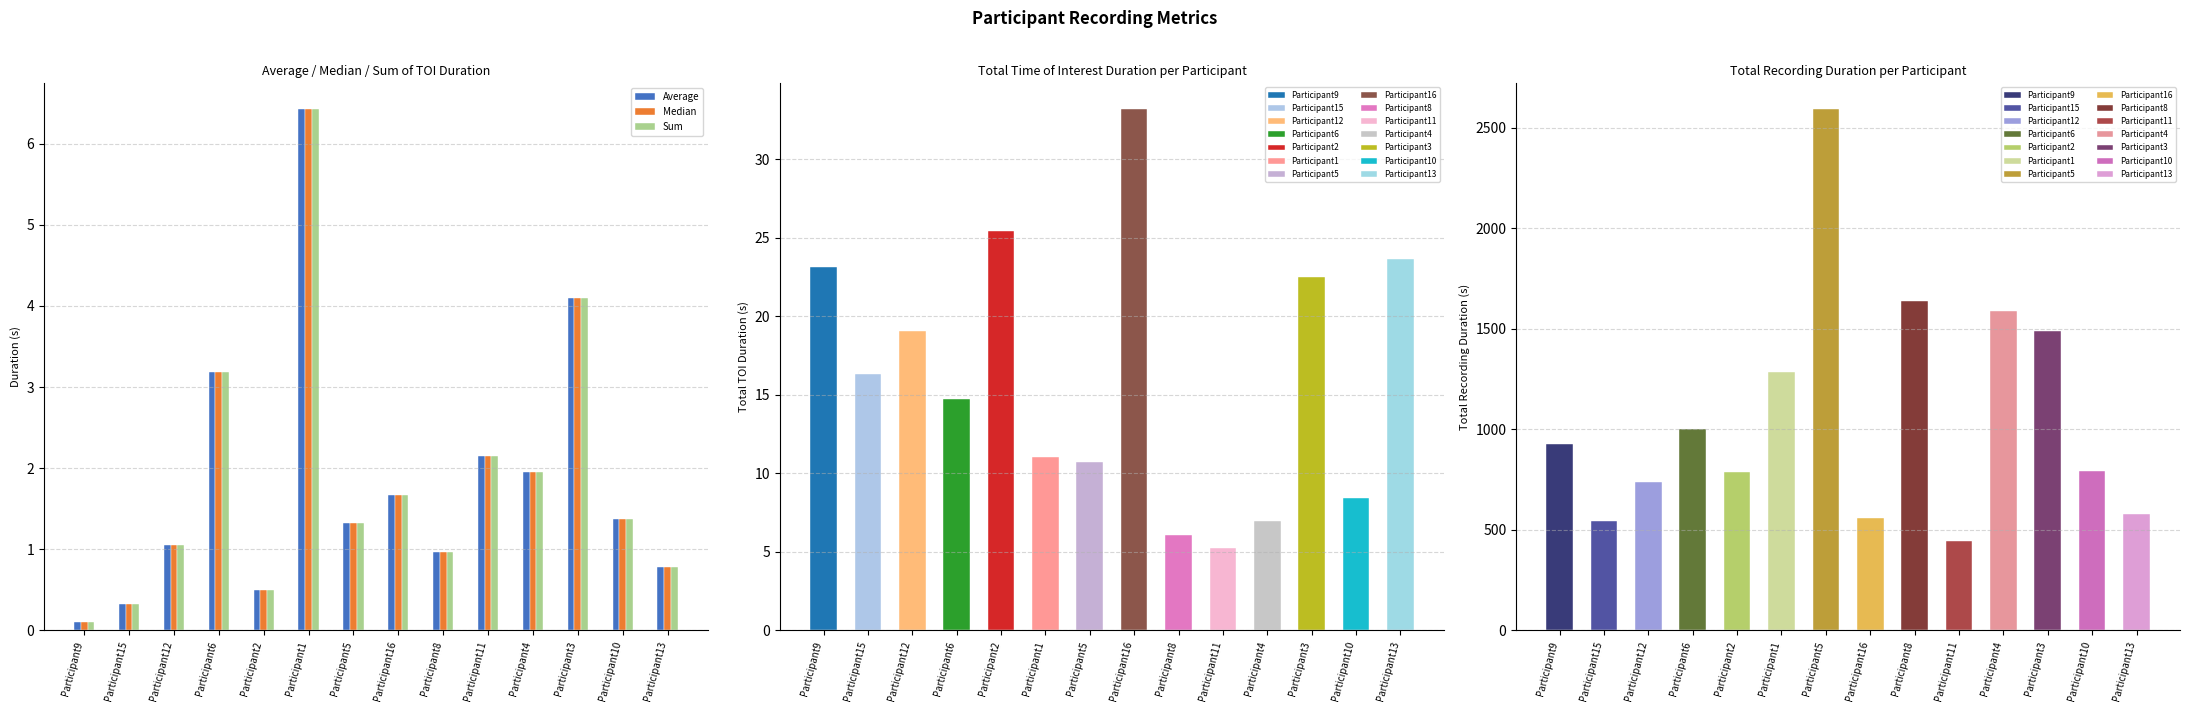

What position from the left is Participant10?

13